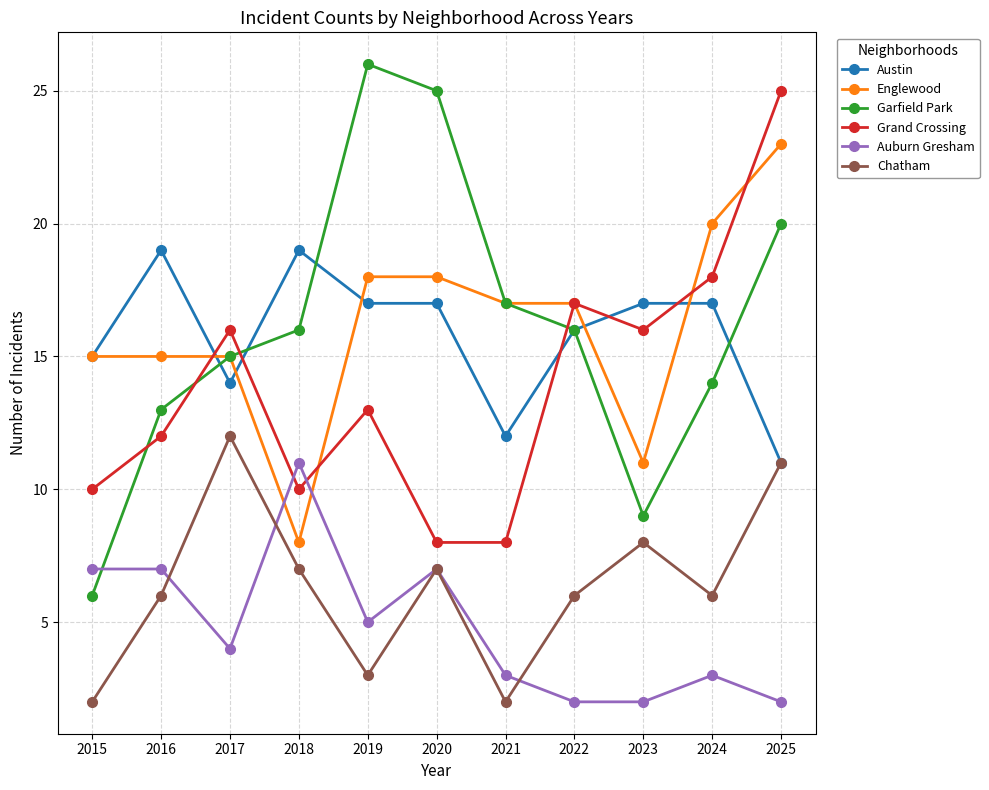

Reading left to right, list all the values displayed in this chart.

Austin: 15	19	14	19	17	17	12	16	17	17	11
Englewood: 15	15	15	8	18	18	17	17	11	20	23
Garfield Park: 6	13	15	16	26	25	17	16	9	14	20
Grand Crossing: 10	12	16	10	13	8	8	17	16	18	25
Auburn Gresham: 7	7	4	11	5	7	3	2	2	3	2
Chatham: 2	6	12	7	3	7	2	6	8	6	11